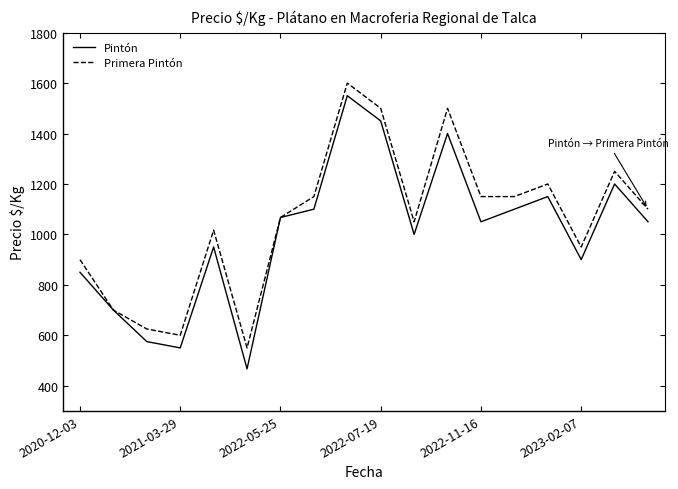

Which series has the widest spread of values?

Pintón